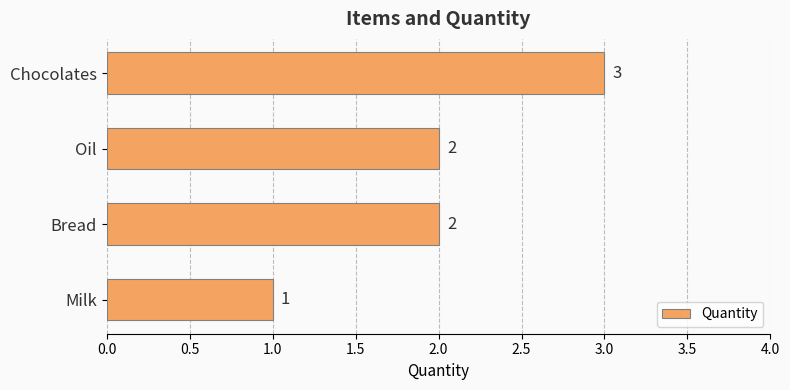

How many data points are less than 2?

1